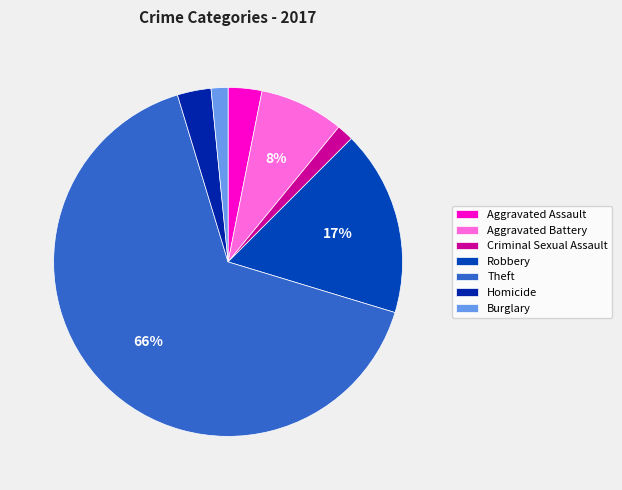

To the nearest percent, what is the average slice percentage?

14%